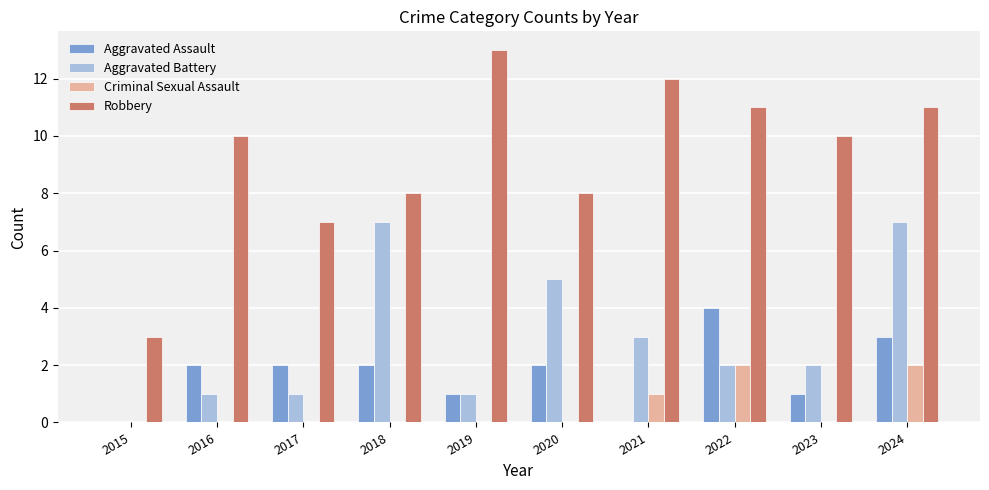

At which category is the sum across all series the highest?

2024